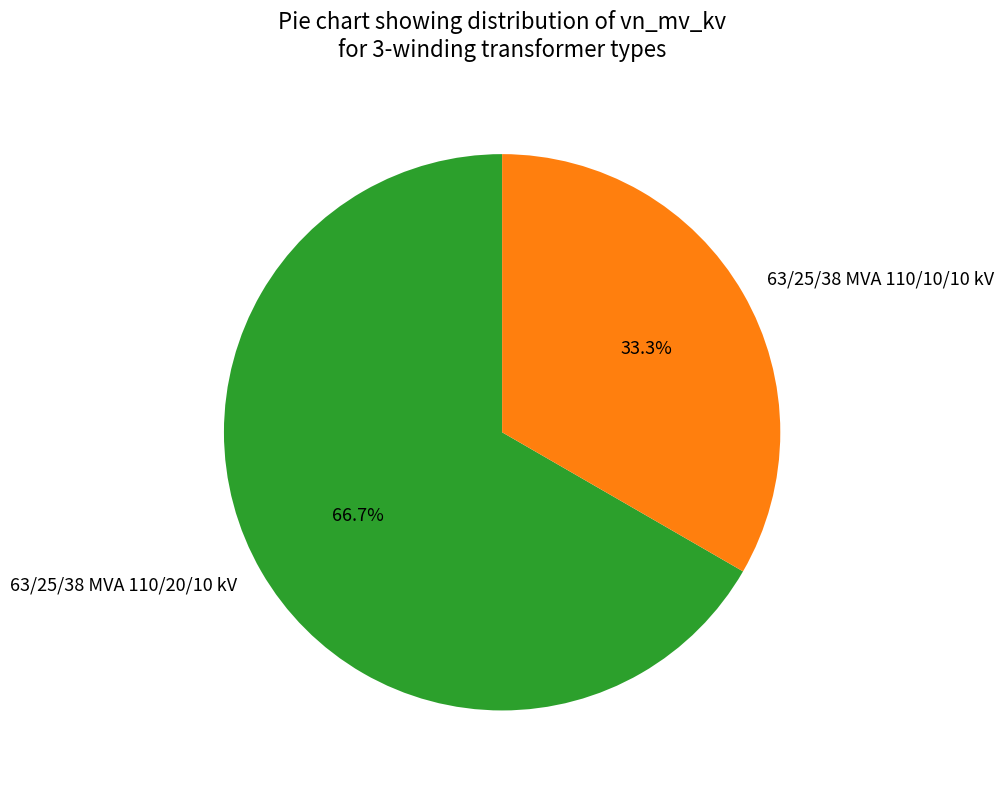

Is there a majority slice in this chart?

Yes